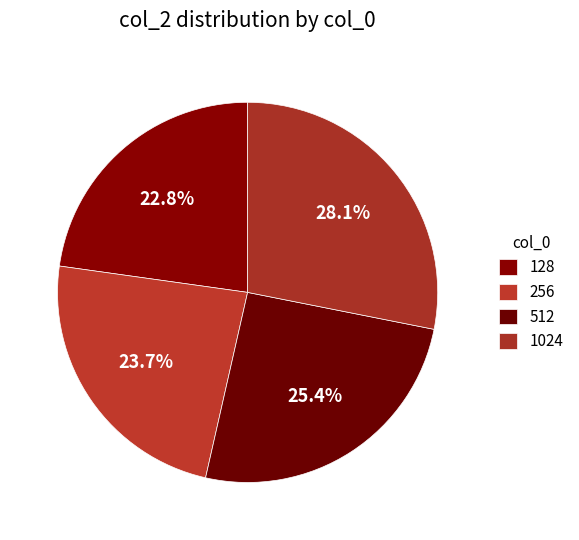

How many slices are in this pie chart?

4